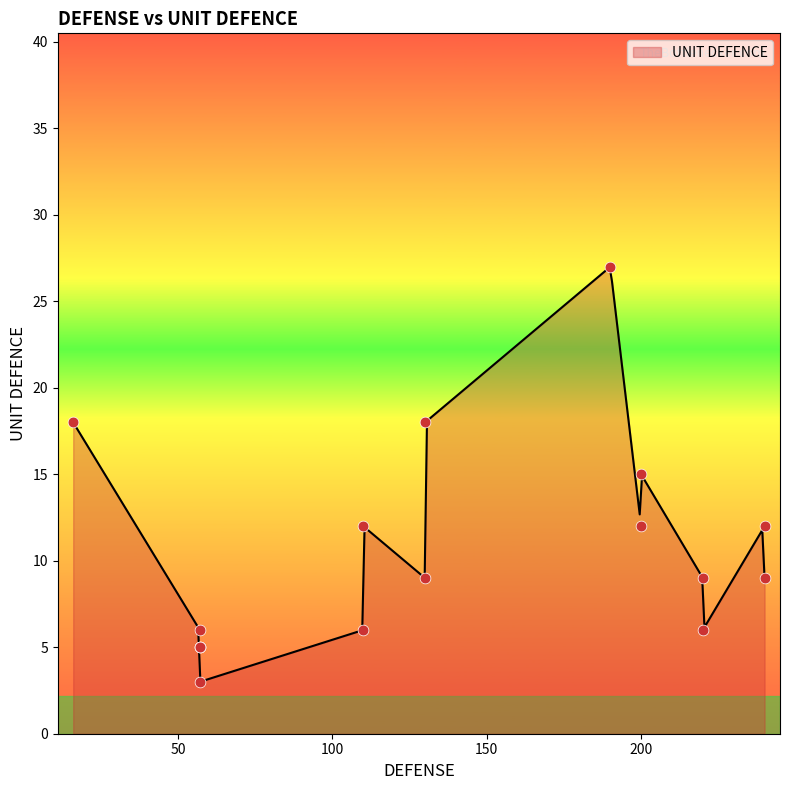

Which has a higher value, 57 or 130?

130